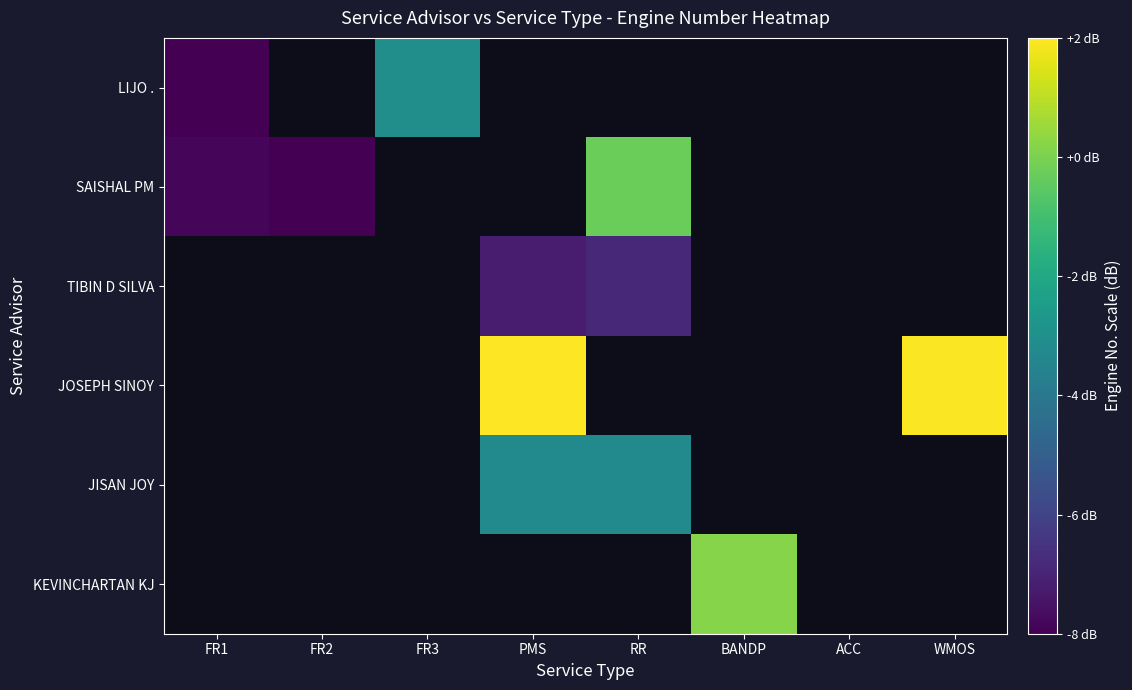

Which category has the lowest value in the SAISHAL PM series?

FR2